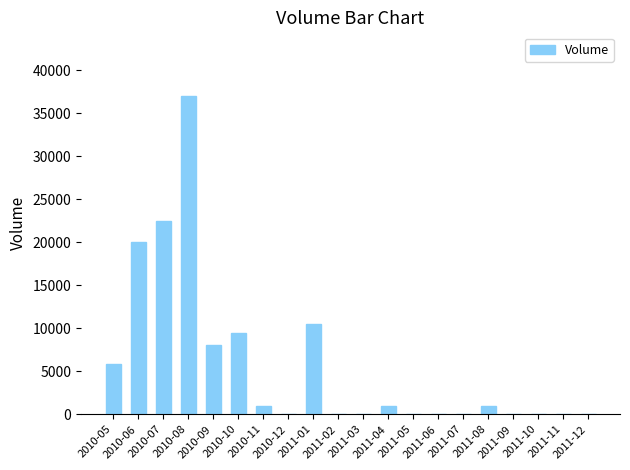

What is the sum of all values?

116300